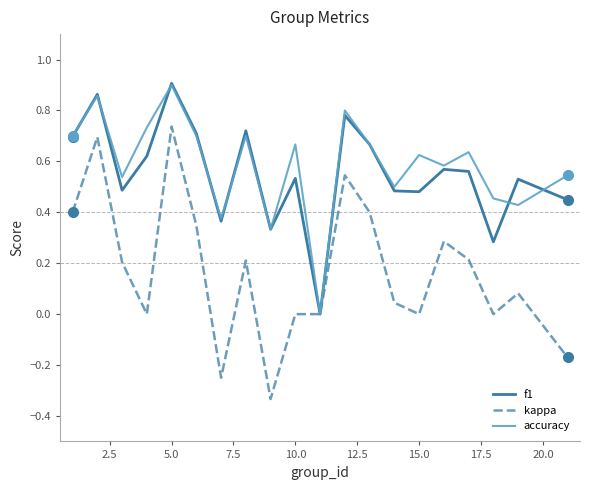

What are all the series names shown in the legend?

f1, kappa, accuracy